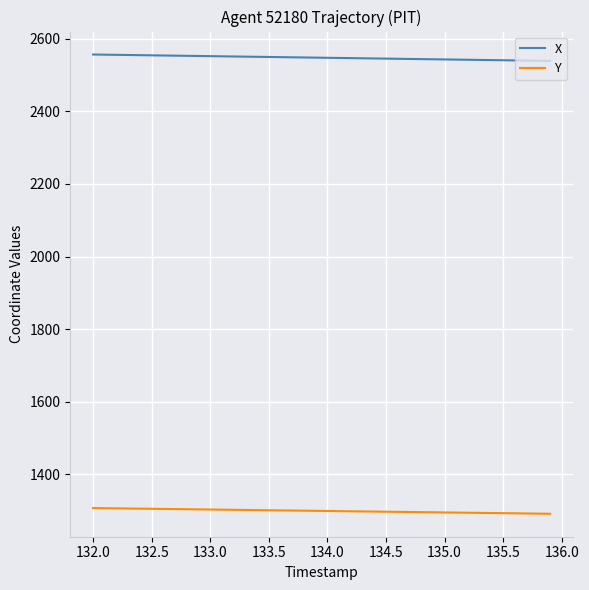

True or false: X and Y intersect in this chart.

False